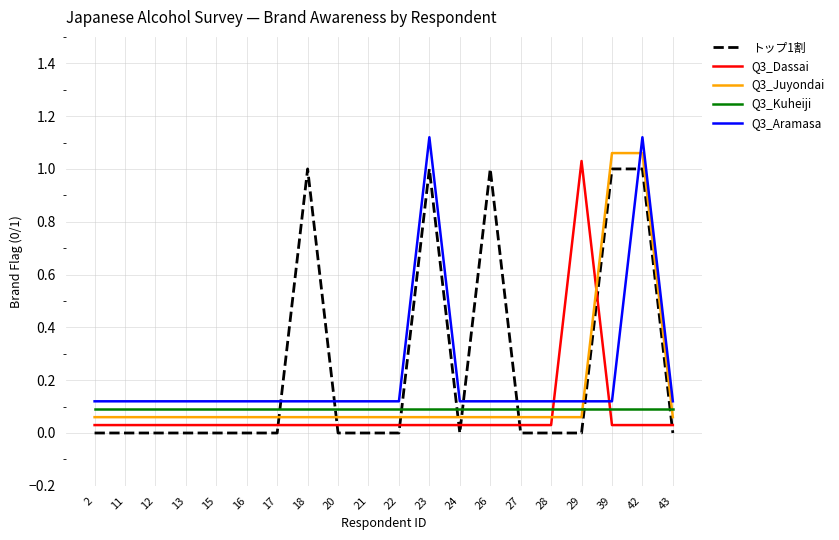

Is it true that Q3_Aramasa equals 0.1 at 17?

True